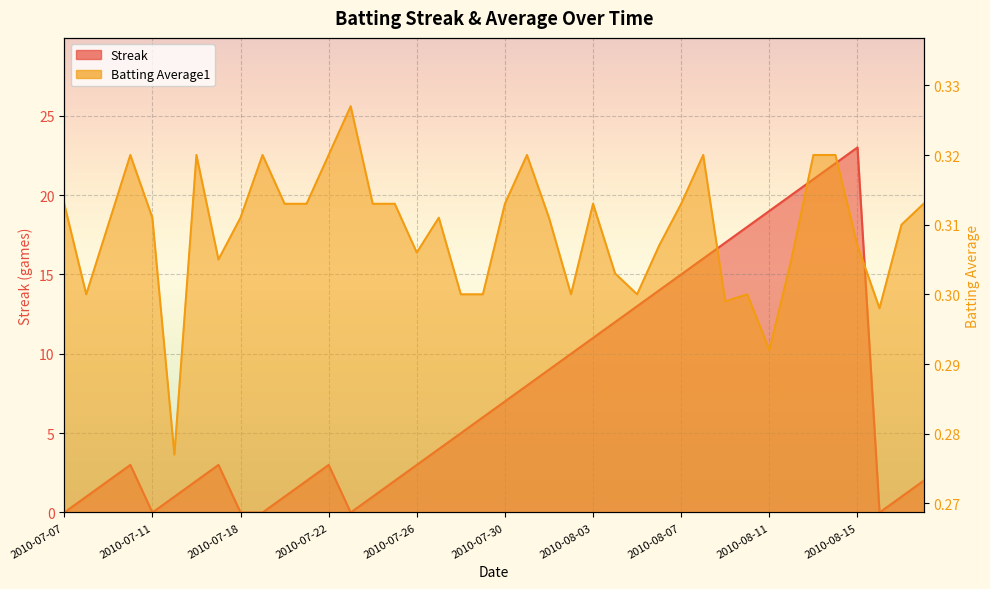

Rank the categories by Streak value from highest to lowest.

2010-08-15, 2010-08-14, 2010-08-13, 2010-08-12, 2010-08-11, 2010-08-10, 2010-08-09, 2010-08-08, 2010-08-07, 2010-08-06, 2010-08-05, 2010-08-04, 2010-08-03, 2010-08-02, 2010-08-01, 2010-07-31, 2010-07-30, 2010-07-29, 2010-07-28, 2010-07-27, 2010-07-10, 2010-07-17, 2010-07-22, 2010-07-26, 2010-07-09, 2010-07-16, 2010-07-21, 2010-07-25, 2010-08-18, 2010-07-08, 2010-07-15, 2010-07-20, 2010-07-24, 2010-08-17, 2010-07-07, 2010-07-11, 2010-07-18, 2010-07-19, 2010-07-23, 2010-08-16